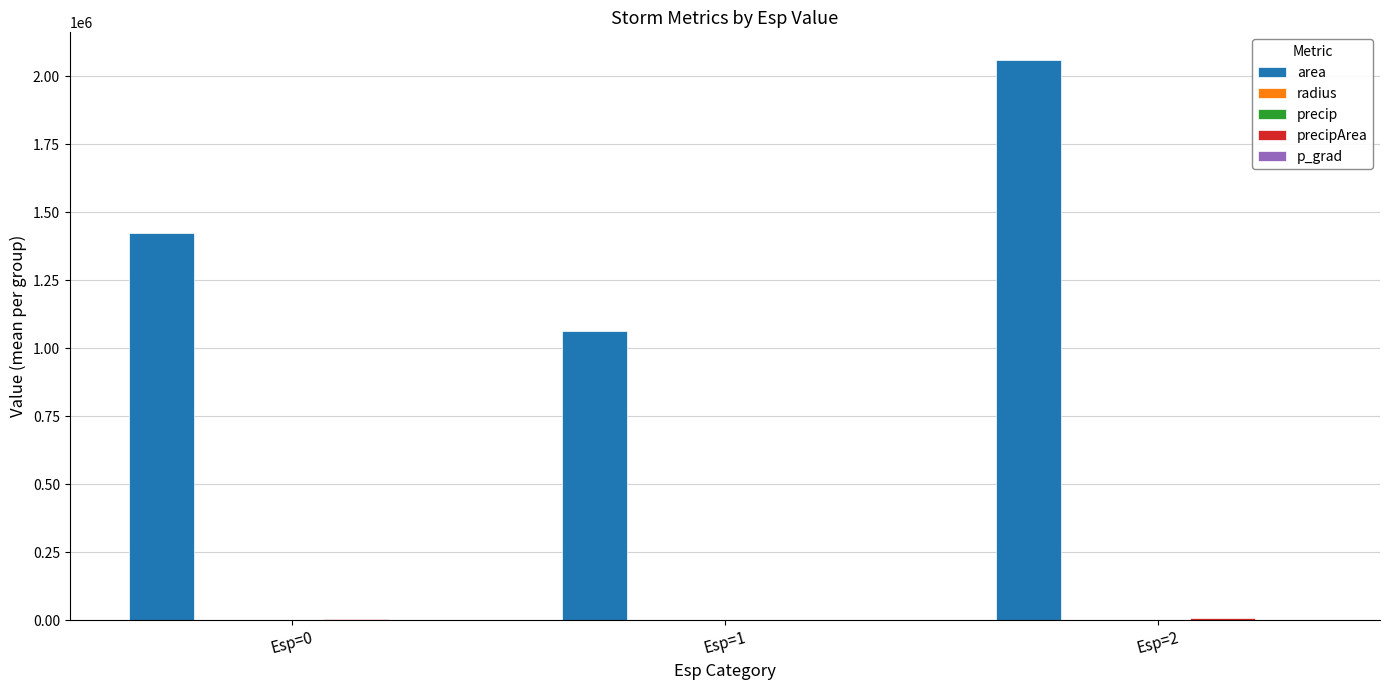

At which label is area closest to 1560625?

Esp=0